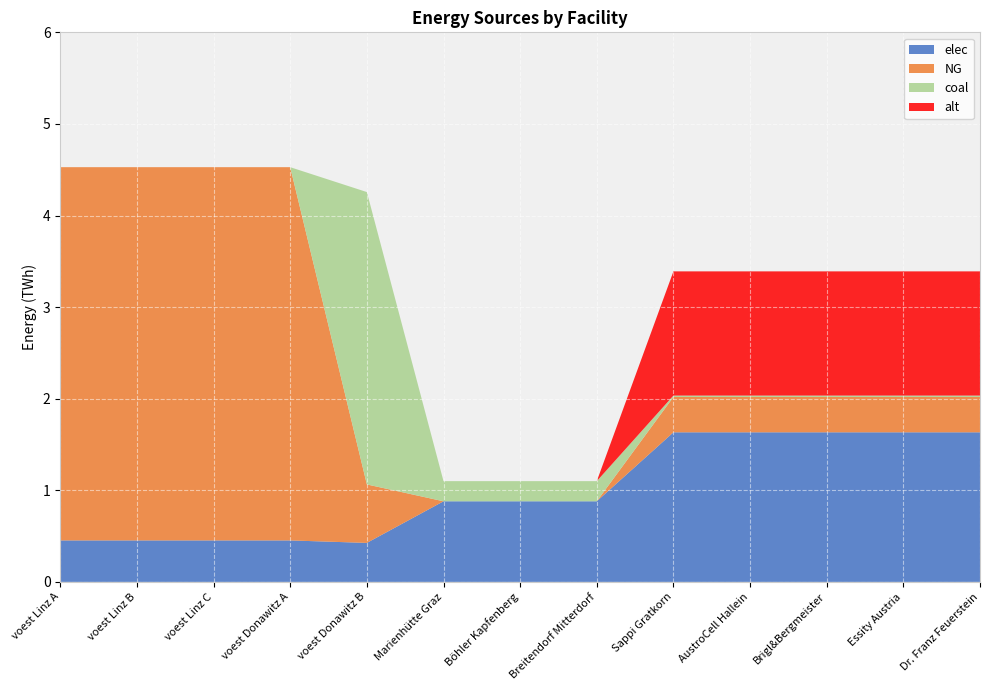

Reading right to left, what are all the values shown in this chart?

elec: 1.6	1.6	1.6	1.6	1.6	0.9	0.9	0.9	0.4	0.5	0.5	0.5	0.5
NG: 0.4	0.4	0.4	0.4	0.4	0.0	0.0	0.0	0.6	4.1	4.1	4.1	4.1
coal: 0.0	0.0	0.0	0.0	0.0	0.2	0.2	0.2	3.2	0.0	0.0	0.0	0.0
alt: 1.4	1.4	1.4	1.4	1.4	0.0	0.0	0.0	0.0	0.0	0.0	0.0	0.0